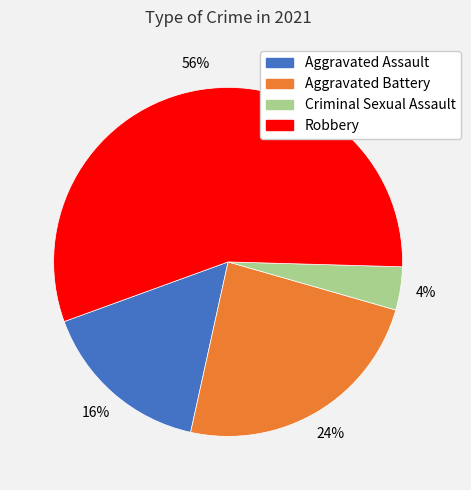

What is the ratio of the value at Criminal Sexual Assault to the value at Robbery?

0.1